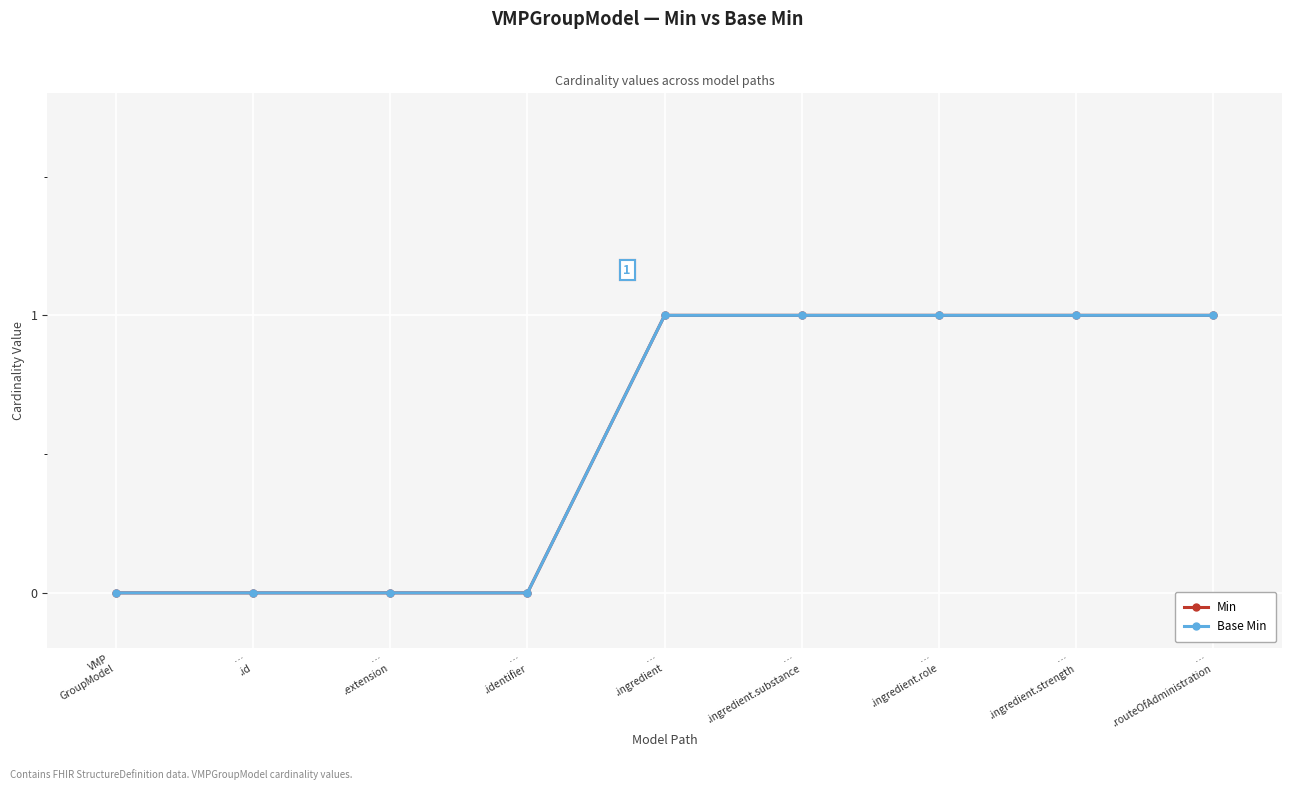

Rank the series by their maximum value, from lowest to highest.

Min, Base Min